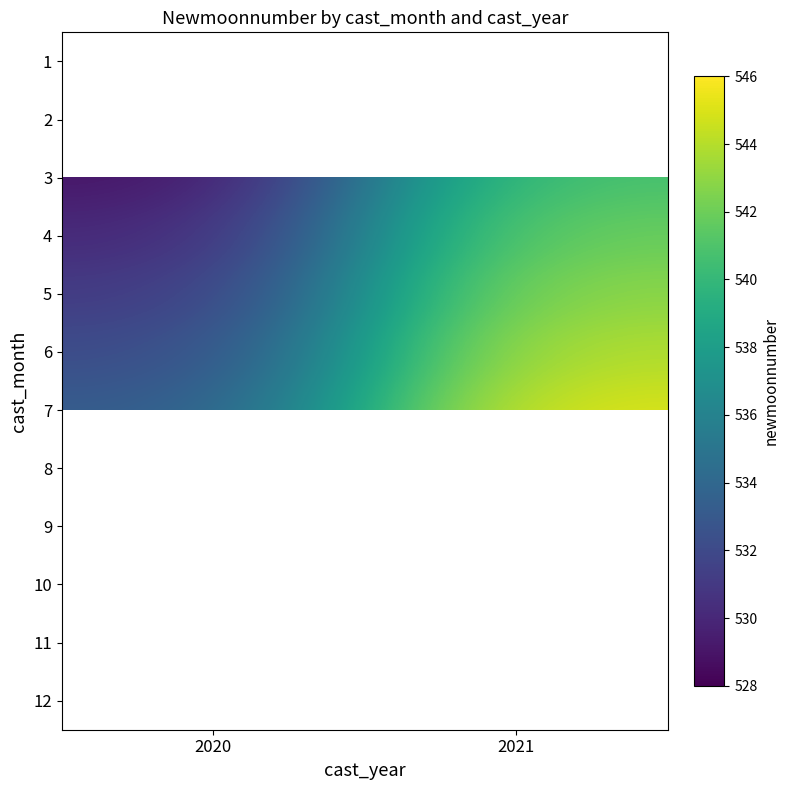

List the series in order of their peak value, lowest first.

9, 1, 10, 11, 12, 2, 3, 4, 5, 6, 7, 8